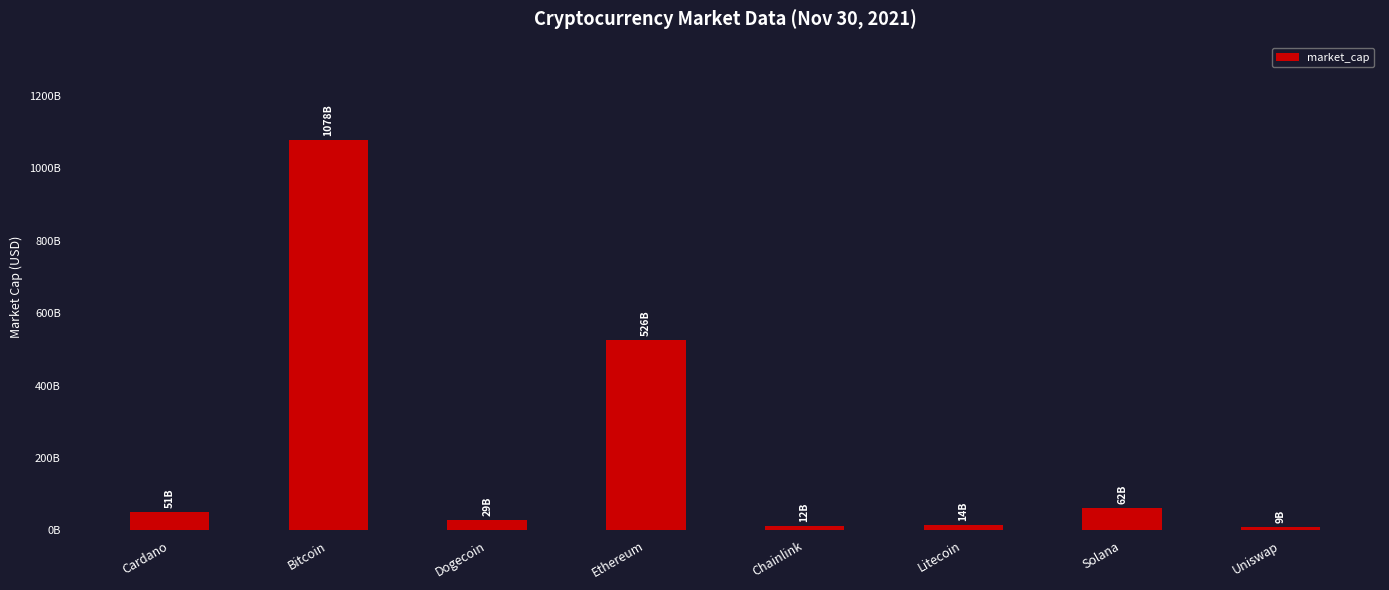

Reading right to left, transcribe all the data shown in this chart.

Uniswap=9120561529	Solana=61900431797	Litecoin=14017575481	Chainlink=11609953491	Ethereum=525668888256	Dogecoin=29221397787	Bitcoin=1078144906242	Cardano=50711962608